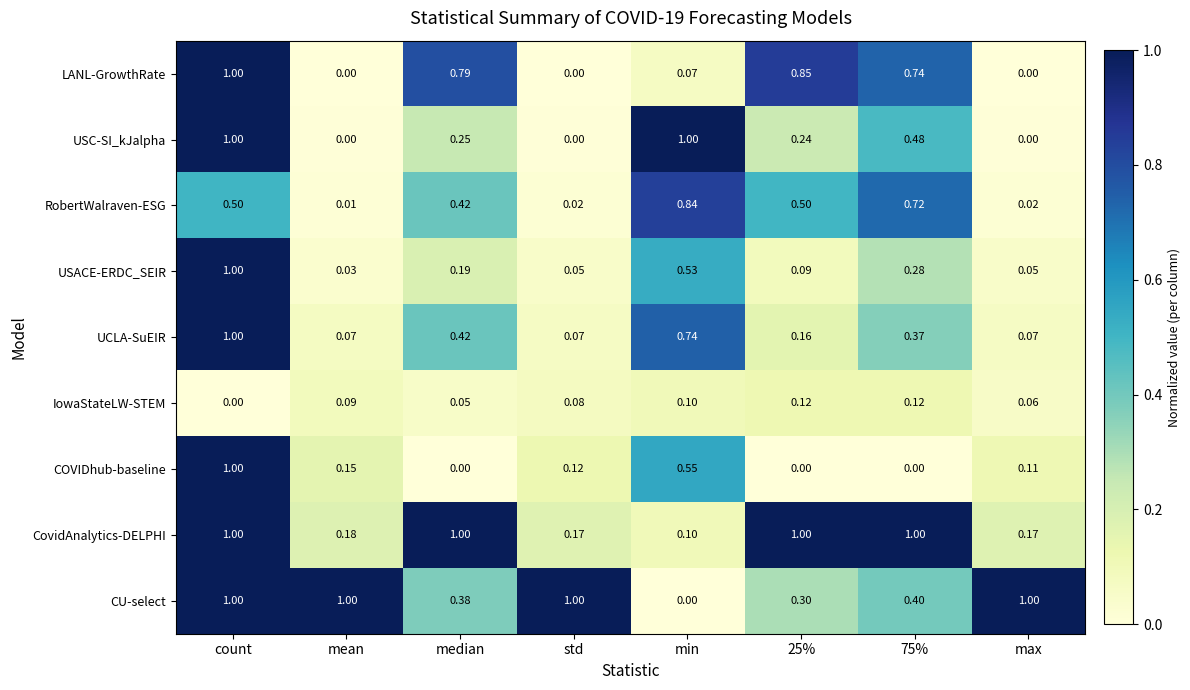

Which series changed the most between count and 25%?

COVIDhub-baseline